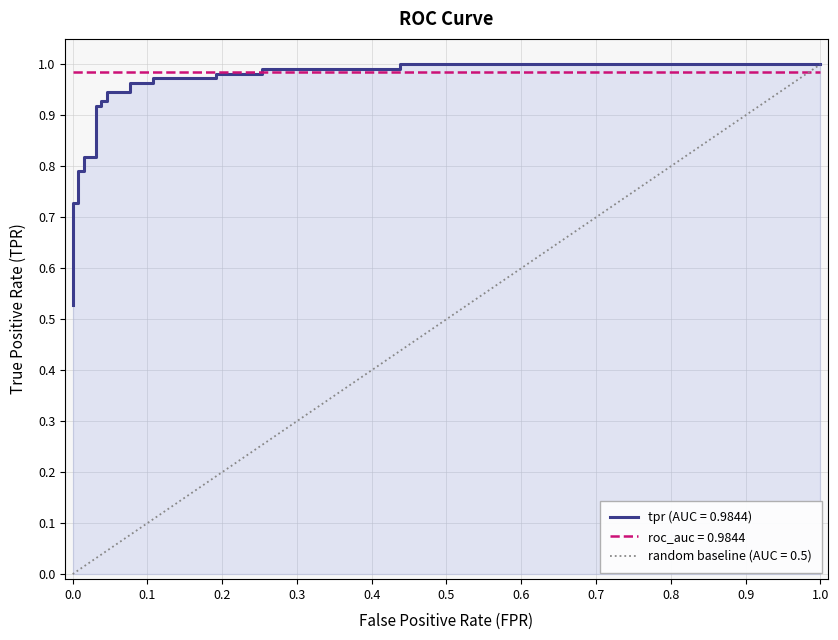

Is it true that random baseline (AUC = 0.5) equals 0.0 at 0.0?

True